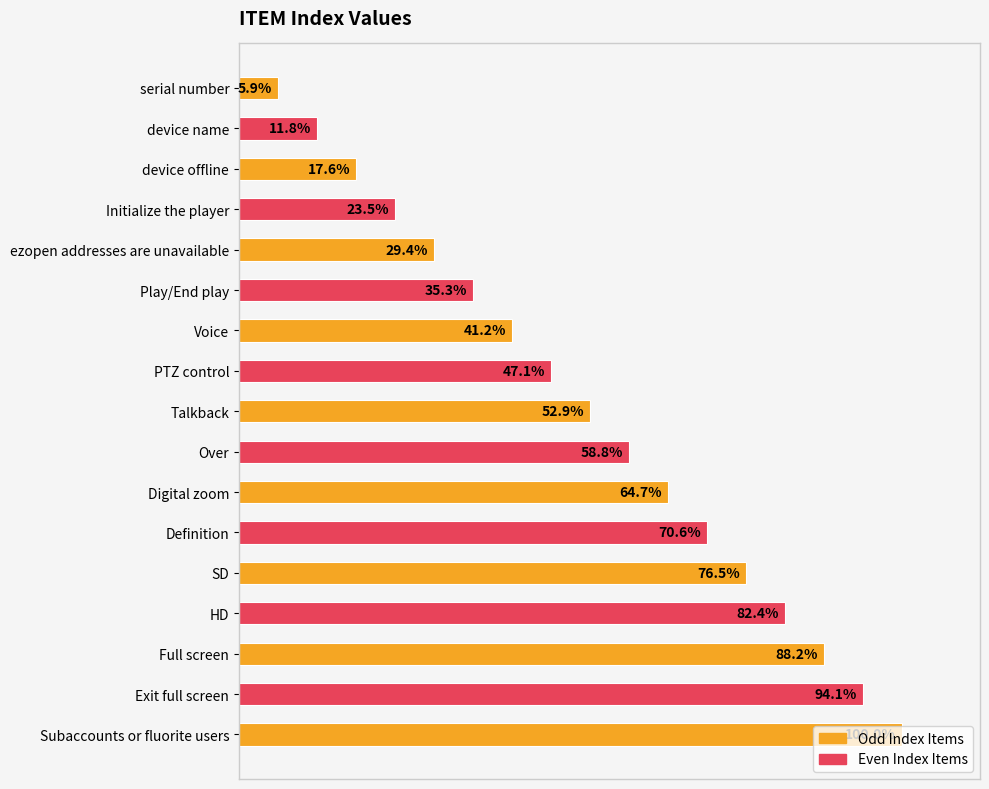

Which category has the highest value across all series?

Subaccounts or fluorite users